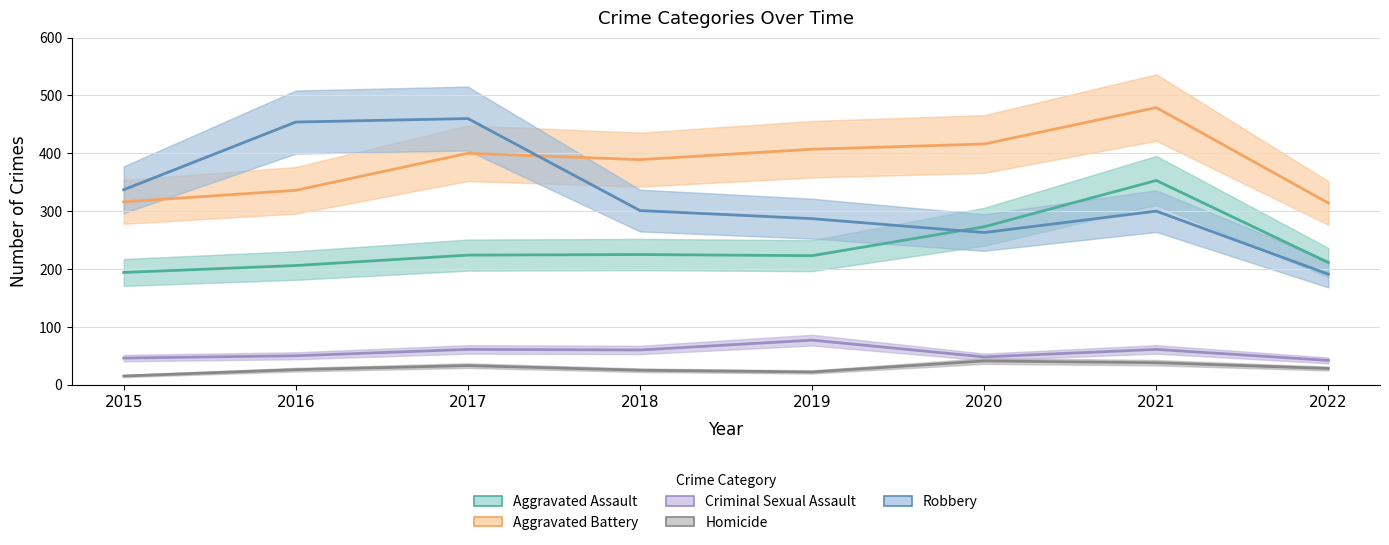

Where is the first local maximum for Aggravated Assault?

2018